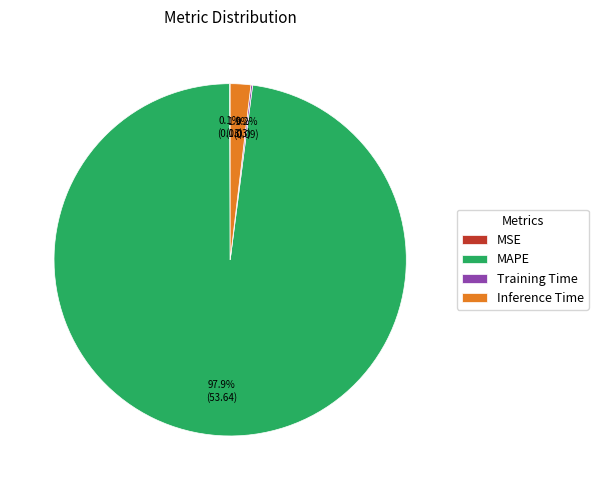

Which category has the biggest portion of the pie?

MAPE